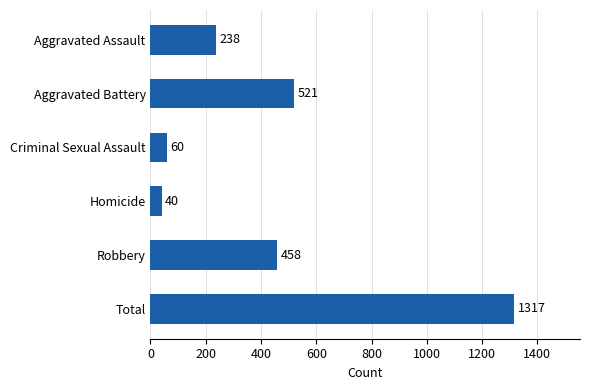

How many data points are less than 458?

3